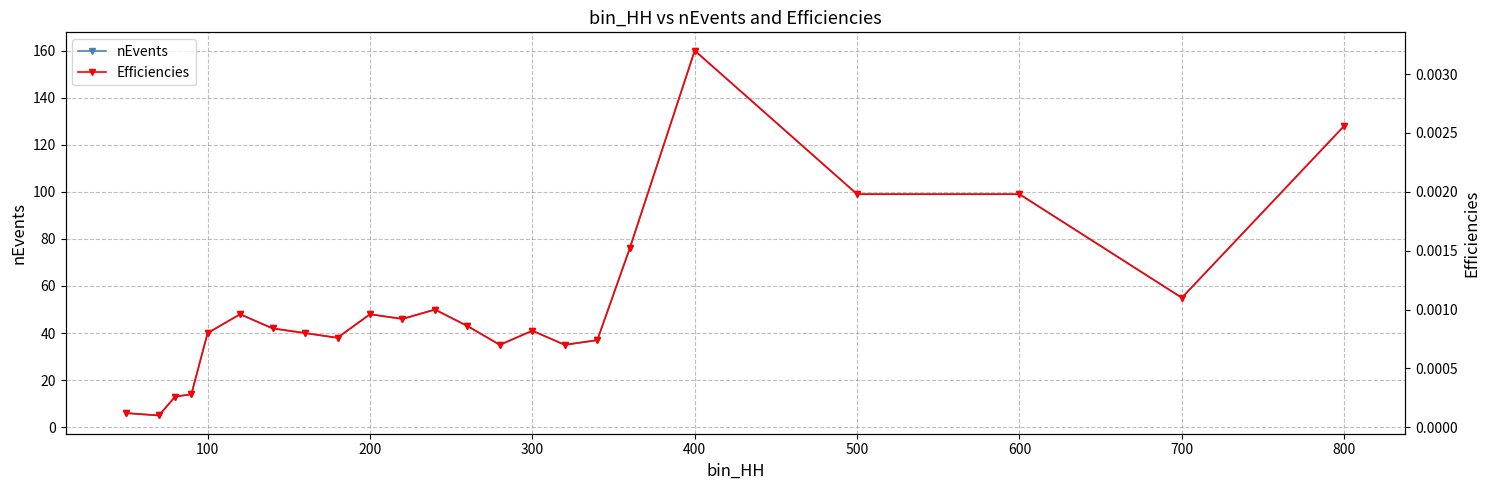

True or false: nEvents has more than 0 interior local peaks.

True